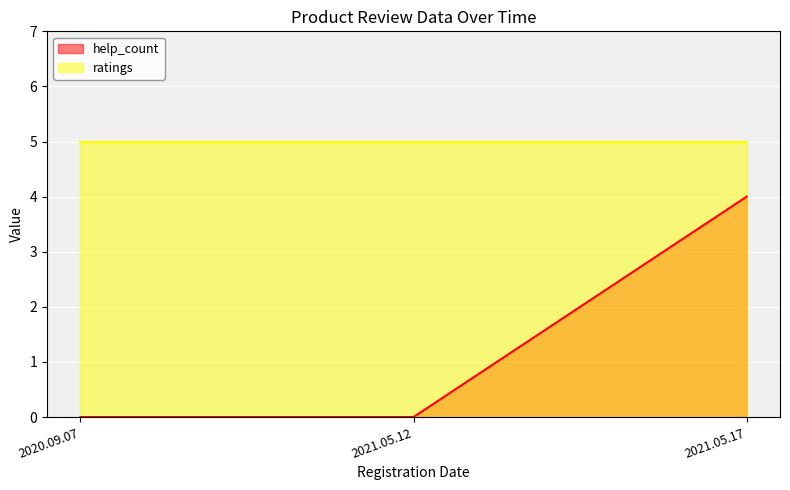

What is the label of the 1st point from the left?

2020.09.07